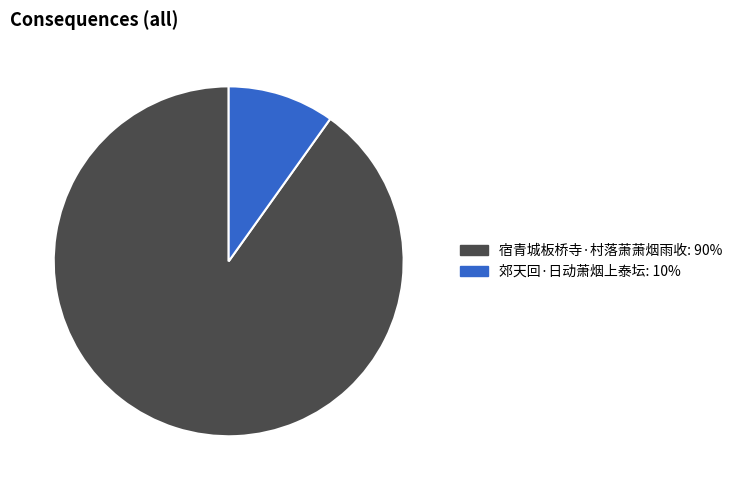

Which slice is the smallest?

郊天回·日动萧烟上泰坛